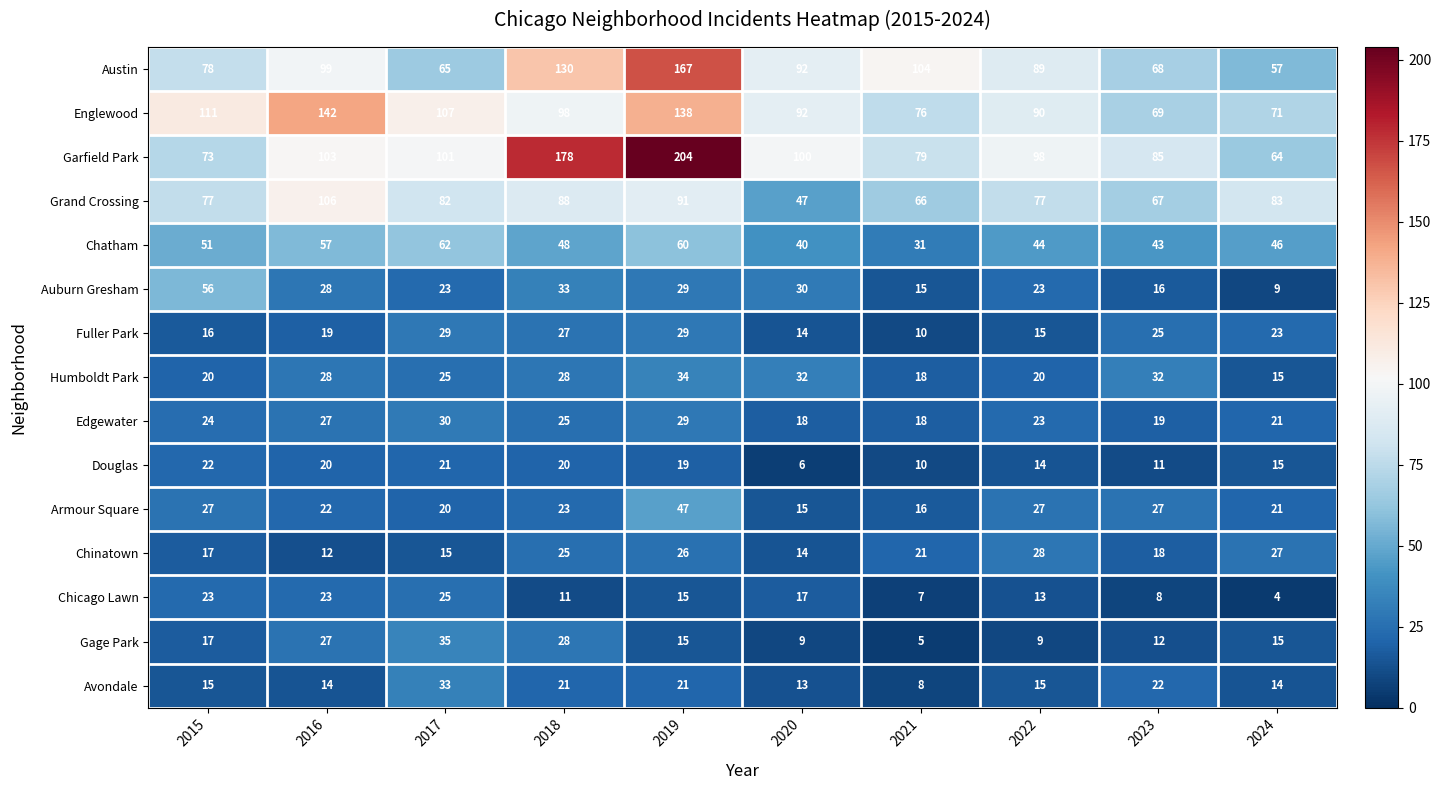

Is it true that Chicago Lawn equals 23 at 2016?

True